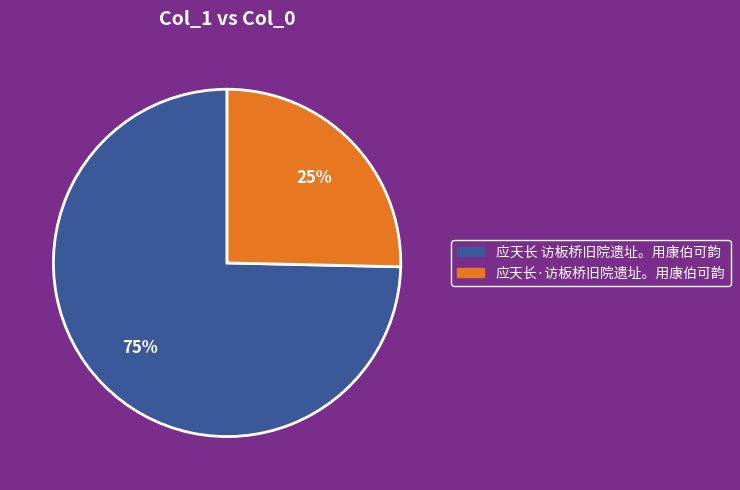

Which has a higher value, 应天长 访板桥旧院遗址。用康伯可韵 or 应天长·访板桥旧院遗址。用康伯可韵?

应天长 访板桥旧院遗址。用康伯可韵